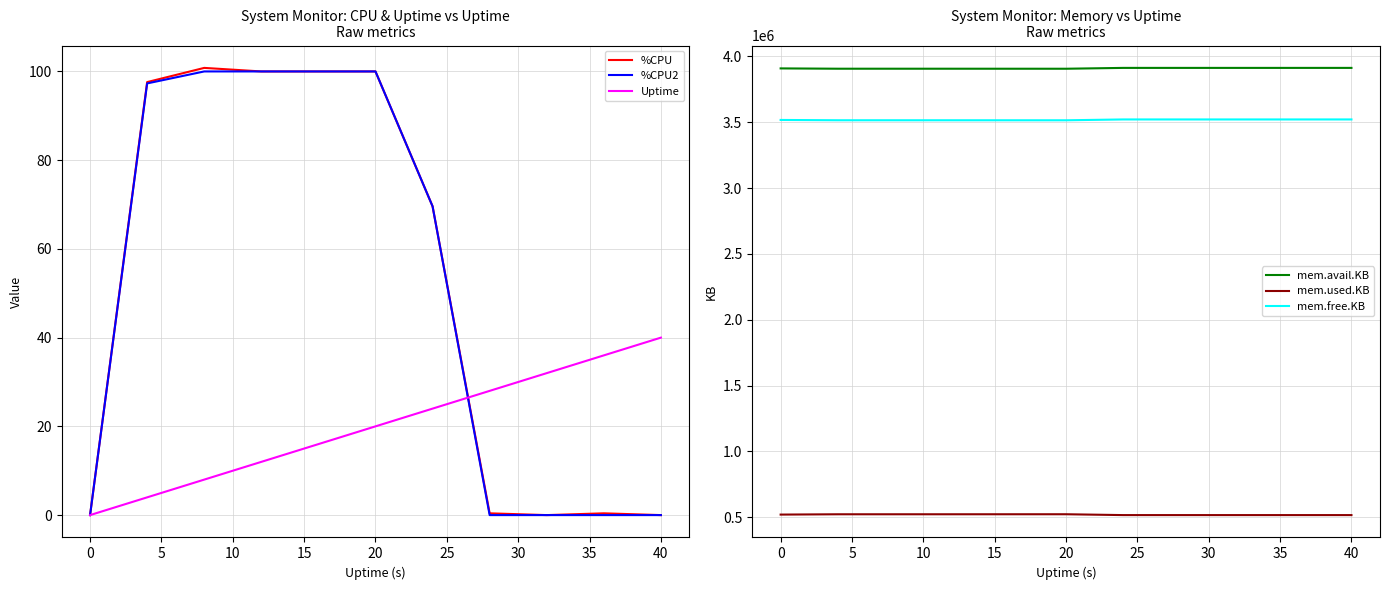

The value of %CPU at 0 is 60.2. True or false?

False